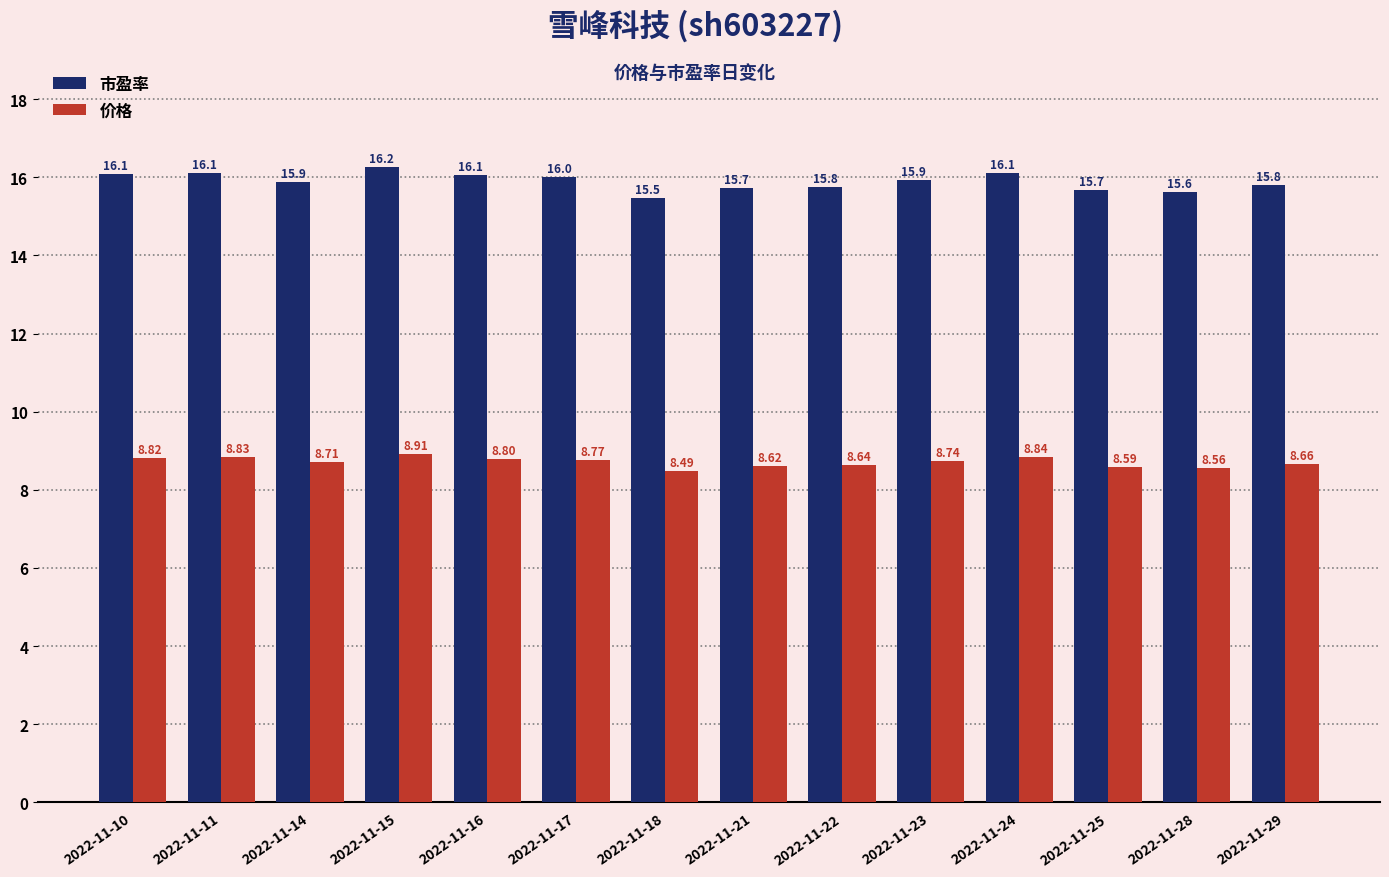

What is the average value of the 市盈率 series?

15.9